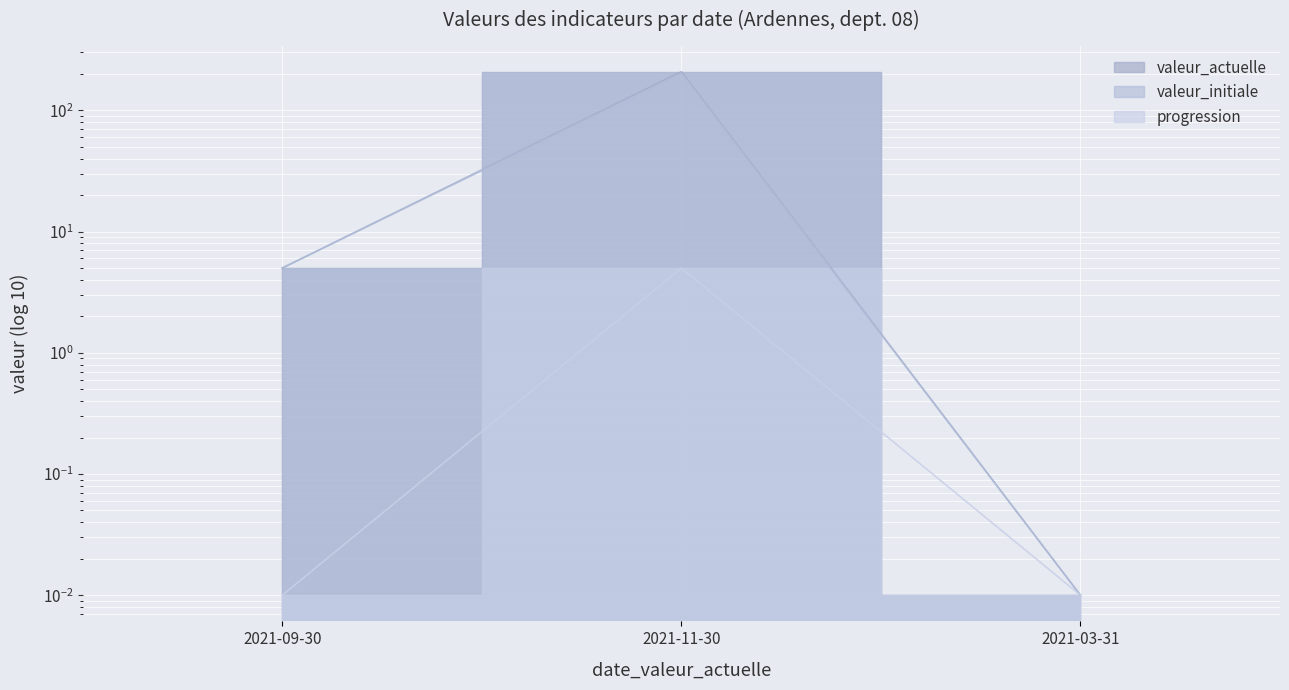

Which series changed the most between 2021-09-30 and 2021-11-30?

valeur_actuelle